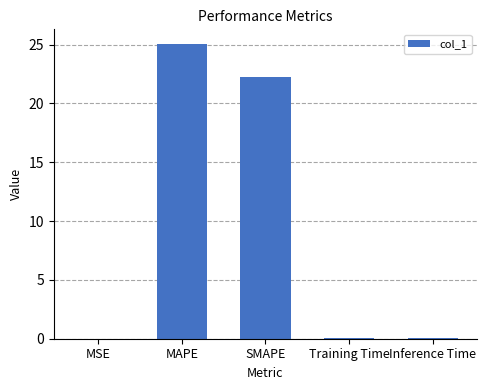

Are the bars grouped side by side (vs. stacked)?

No